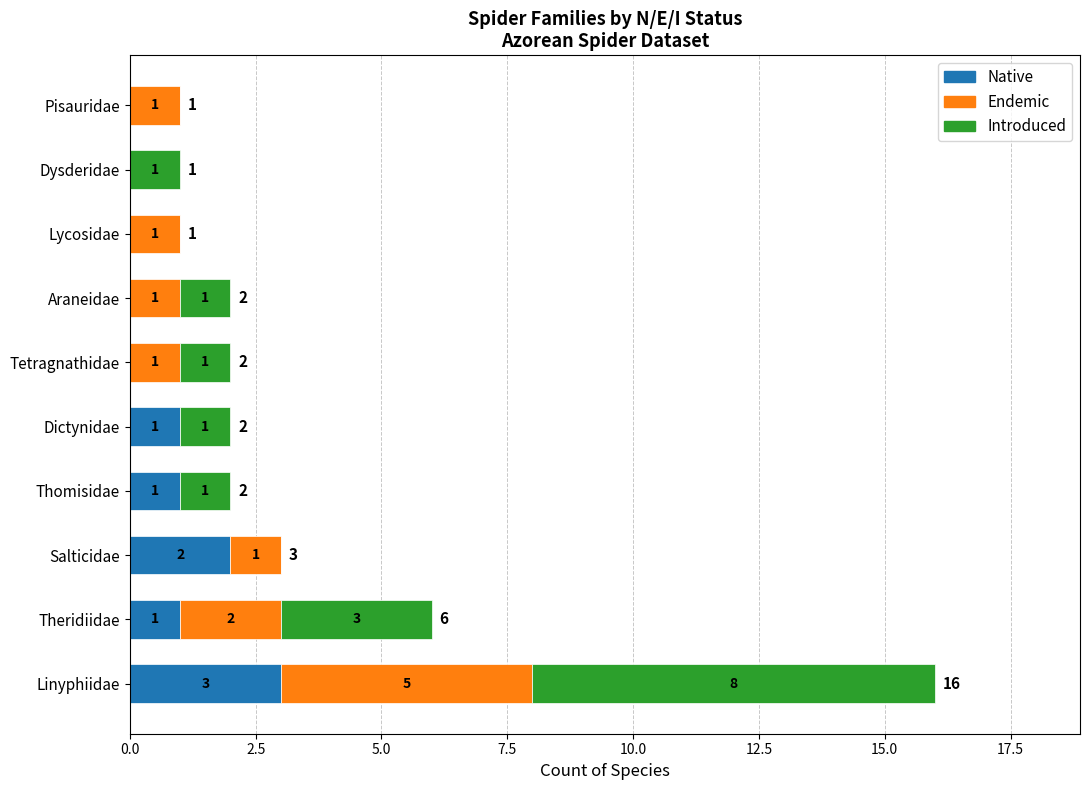

What is the maximum value for Native?

3